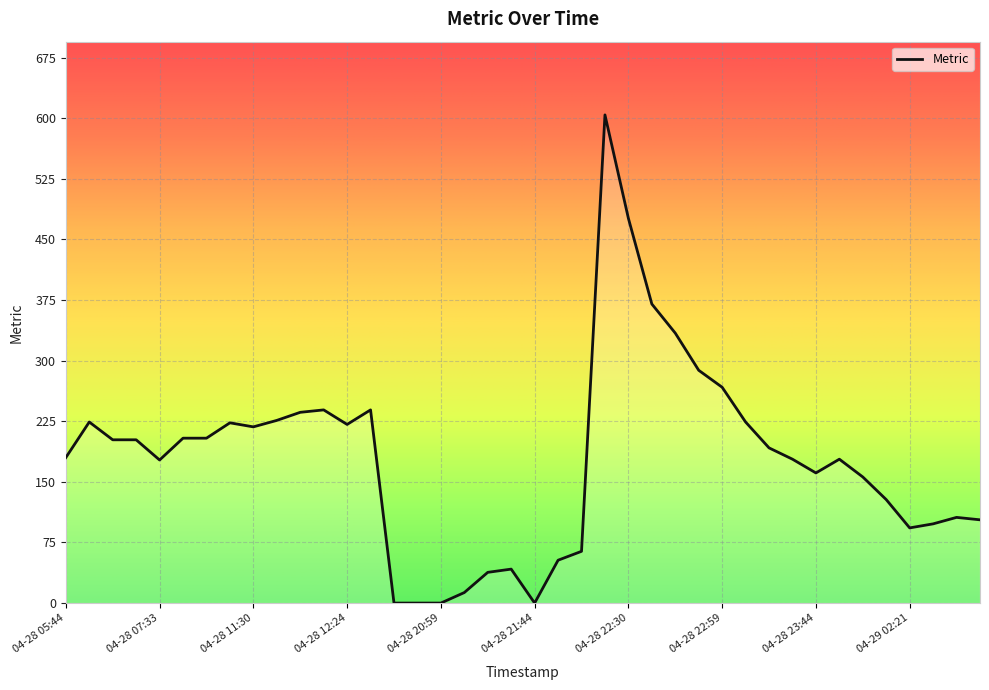

What is the difference between the maximum and minimum values?

604